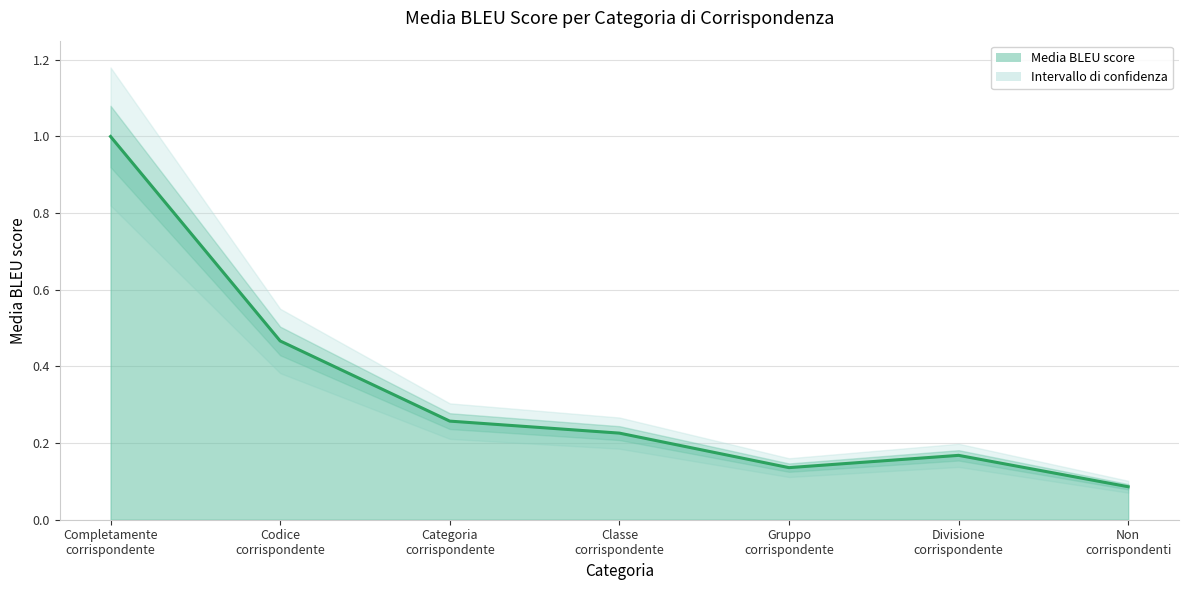

What is the average value?

0.3